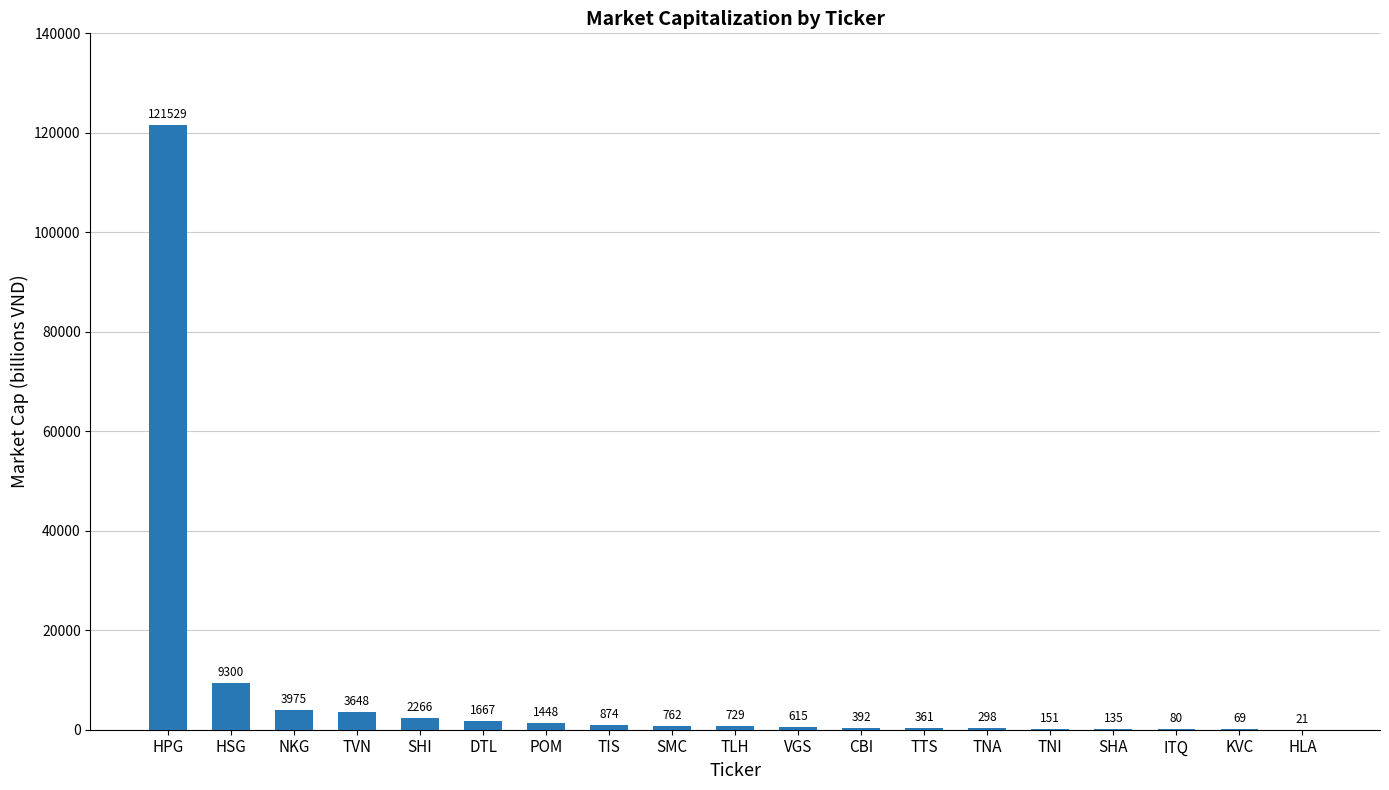

How many series are shown in this chart?

1